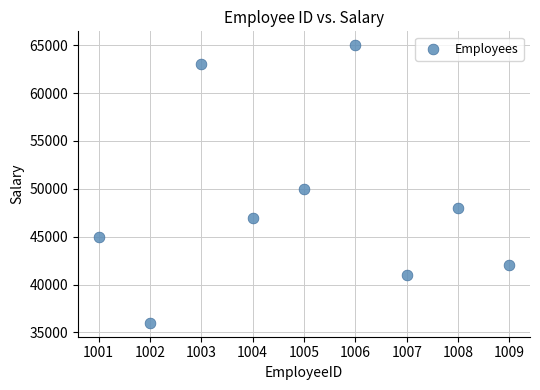

What Y value in the scatter plot is closest to 50500?

50000